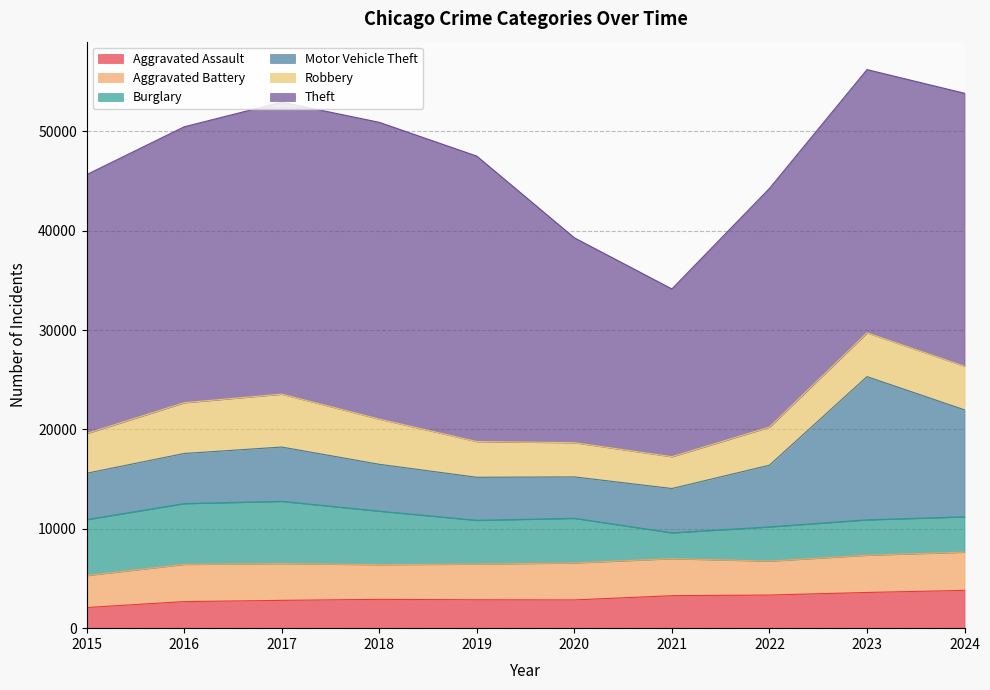

Reading left to right, transcribe all the data shown in this chart.

Aggravated Assault: 2079	2675	2799	2901	2856	2843	3272	3336	3595	3805
Aggravated Battery: 3224	3748	3703	3492	3596	3725	3727	3416	3752	3848
Burglary: 5625	6117	6268	5388	4406	4493	2601	3444	3559	3559
Motor Vehicle Theft: 4665	5044	5464	4715	4331	4166	4458	6210	14415	10764
Robbery: 3999	5114	5326	4551	3599	3447	3205	3836	4410	4386
Theft: 26060	27770	29393	29874	28731	20621	16885	24024	26498	27483